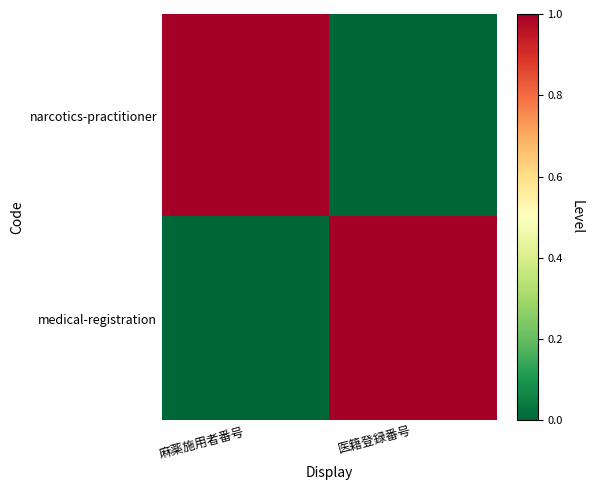

Reading right to left, transcribe all the data shown in this chart.

narcotics-practitioner: 医籍登録番号=0	麻薬施用者番号=1
medical-registration: 医籍登録番号=1	麻薬施用者番号=0